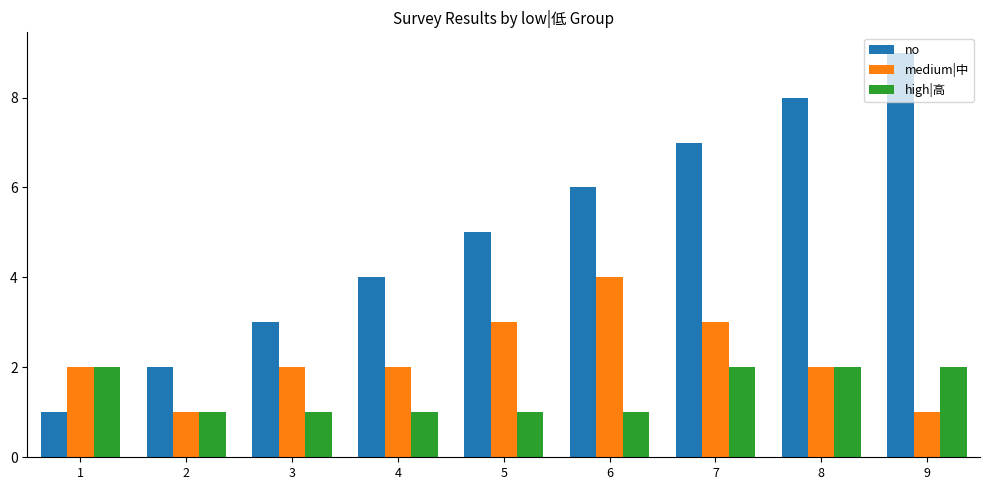

What is the smallest value displayed?

1